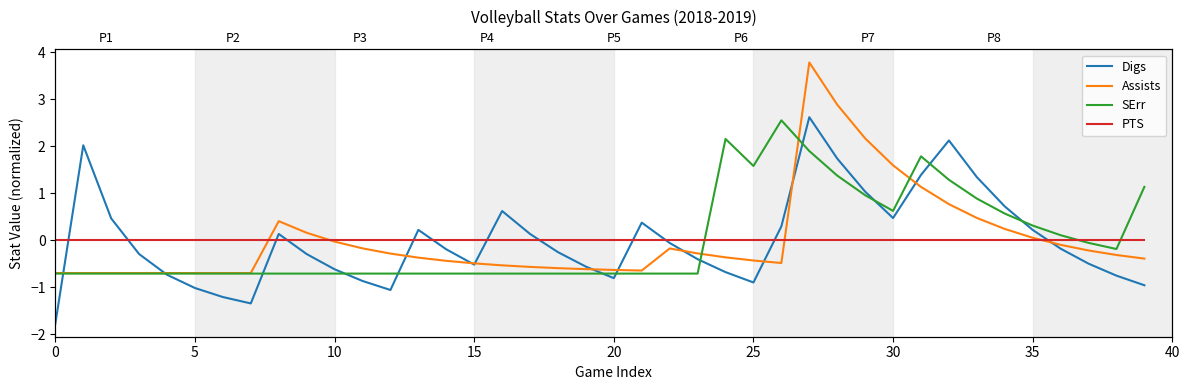

Where do PTS and Digs first cross each other?

0 and 5